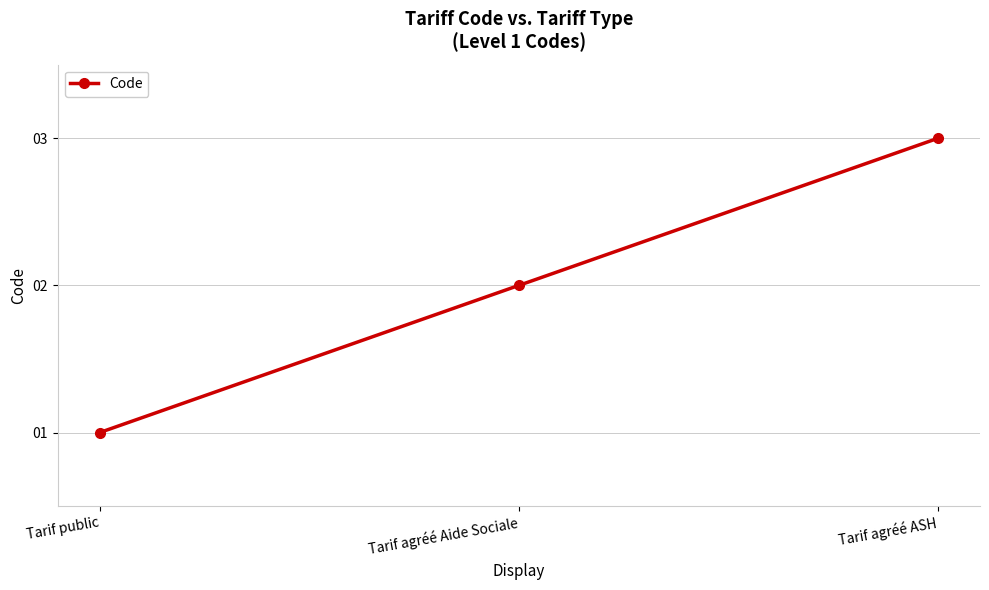

How many data points are less than 2?

1